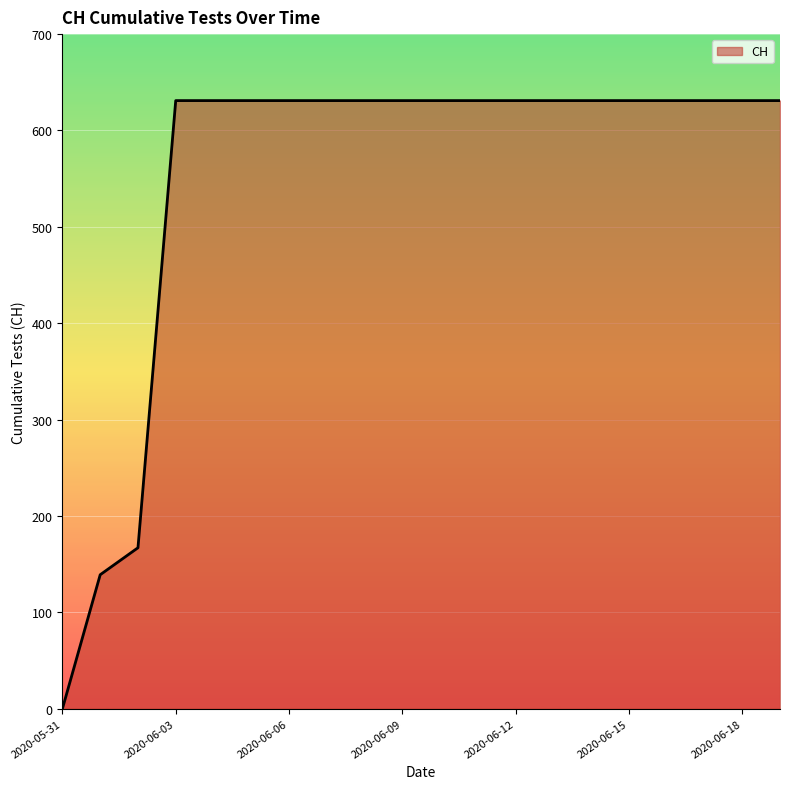

What is the maximum value shown in the chart?

631